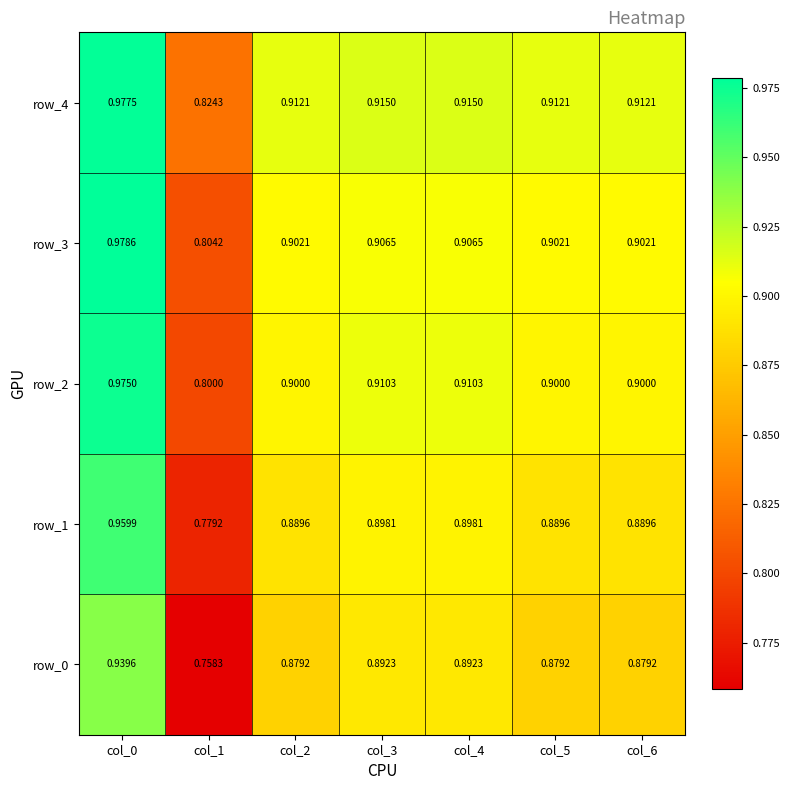

Which series has the largest total across all categories?

row_4